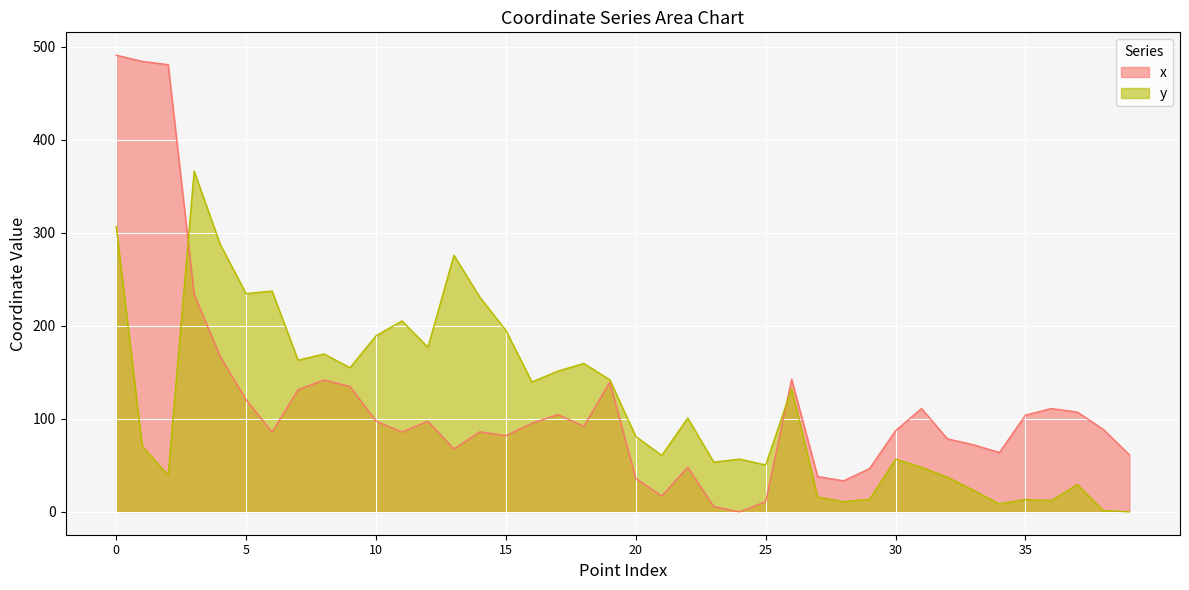

What is the maximum value for y?

366.2